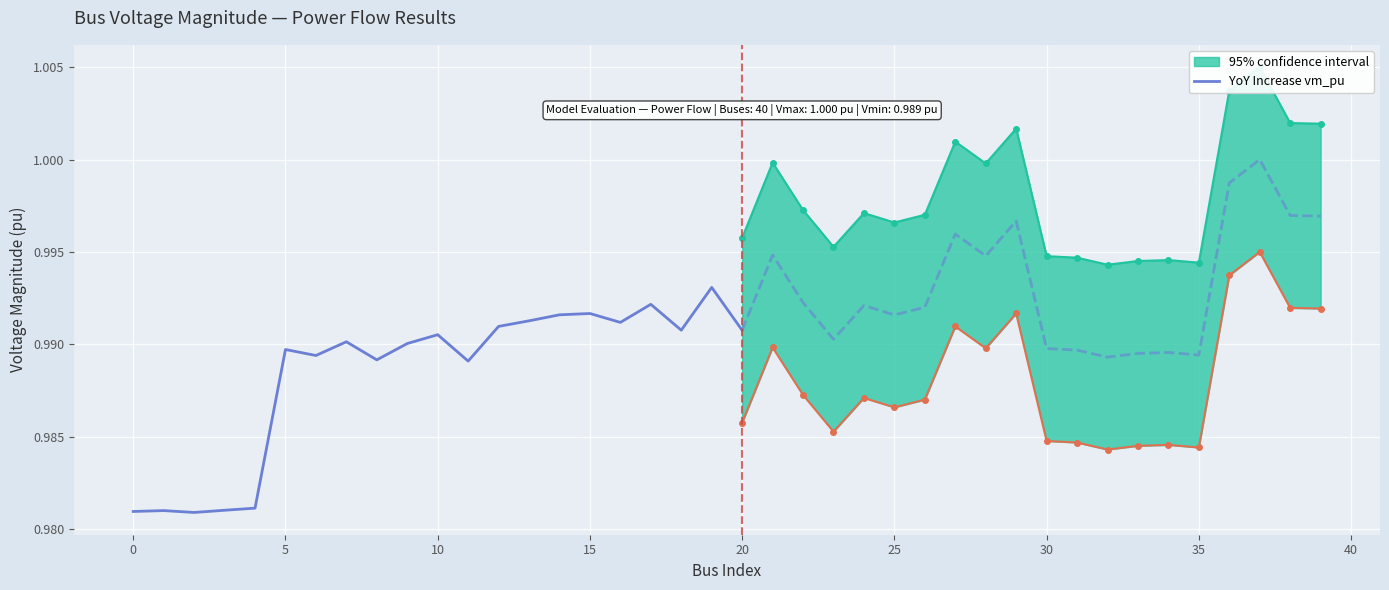

True or false: the data shows 1.6 at 5.

False